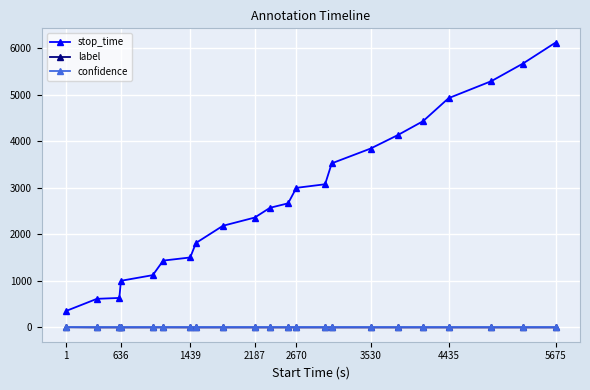

What is the maximum value shown in the chart?

6125